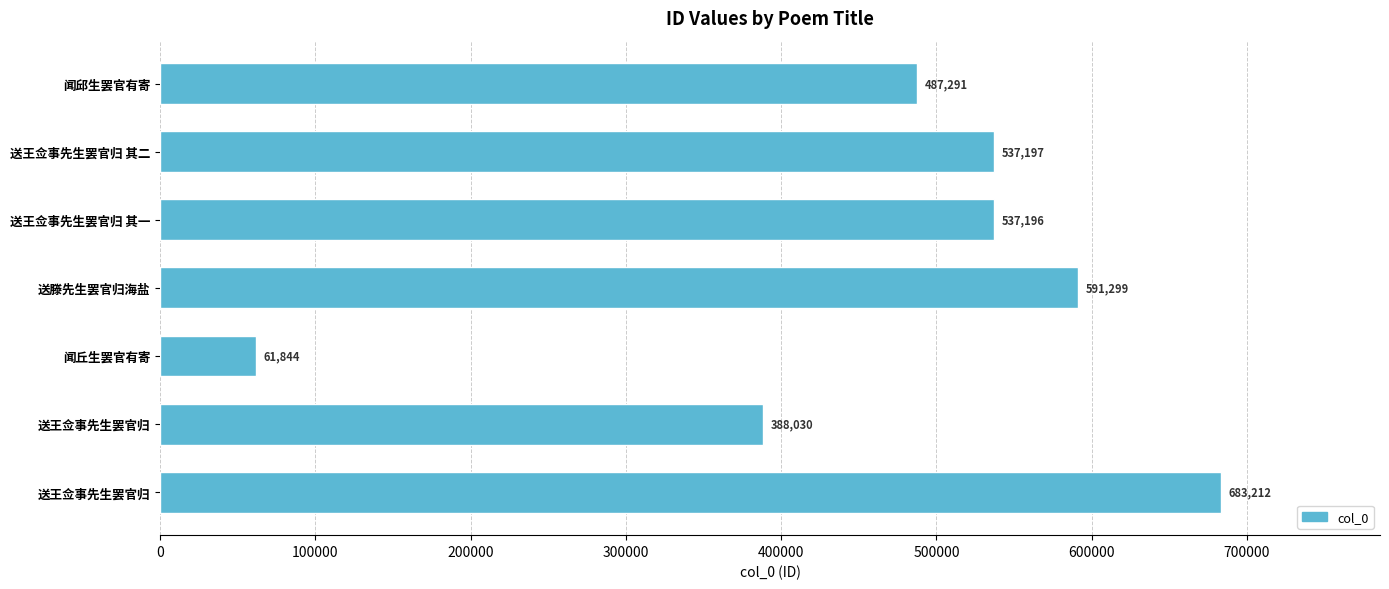

Count the number of data series in this chart.

1